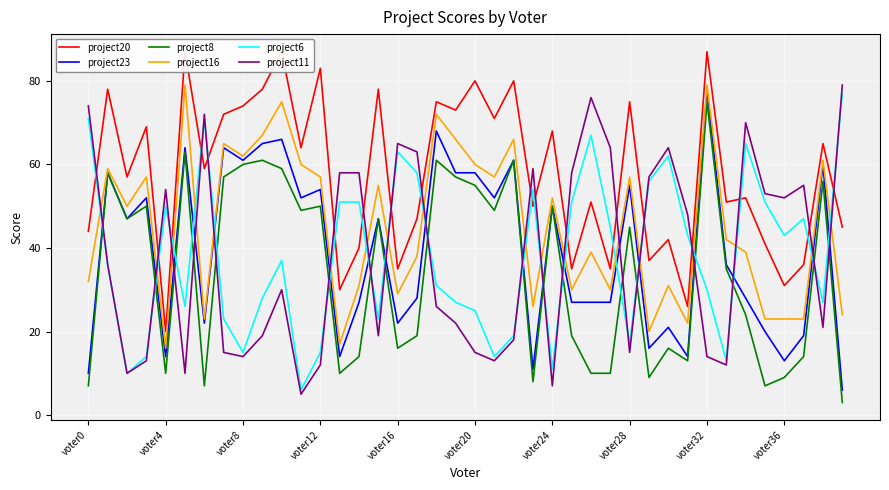

How many distinct data groups are displayed?

6